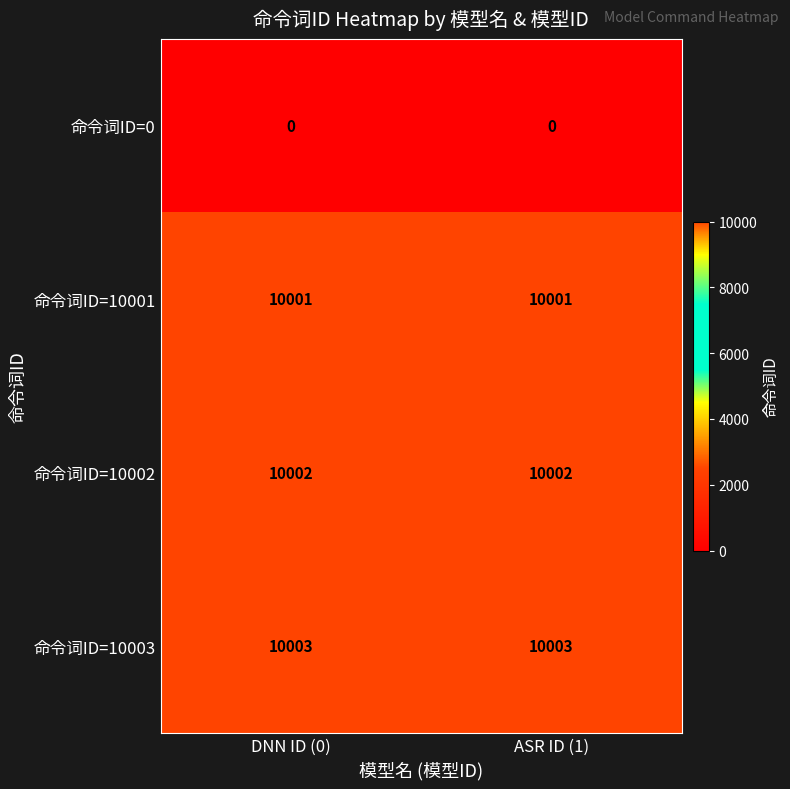

What is the maximum value for 命令词ID=10001?

10001